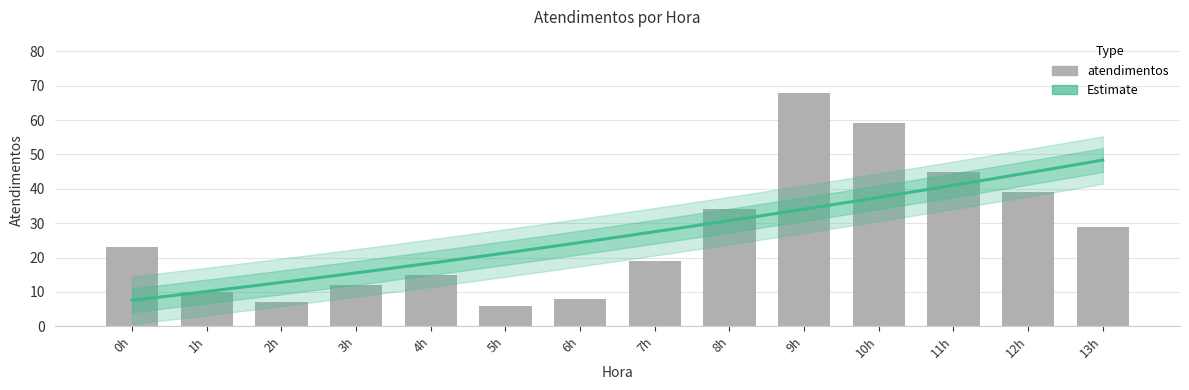

At which label does the data first exceed 23?

8h